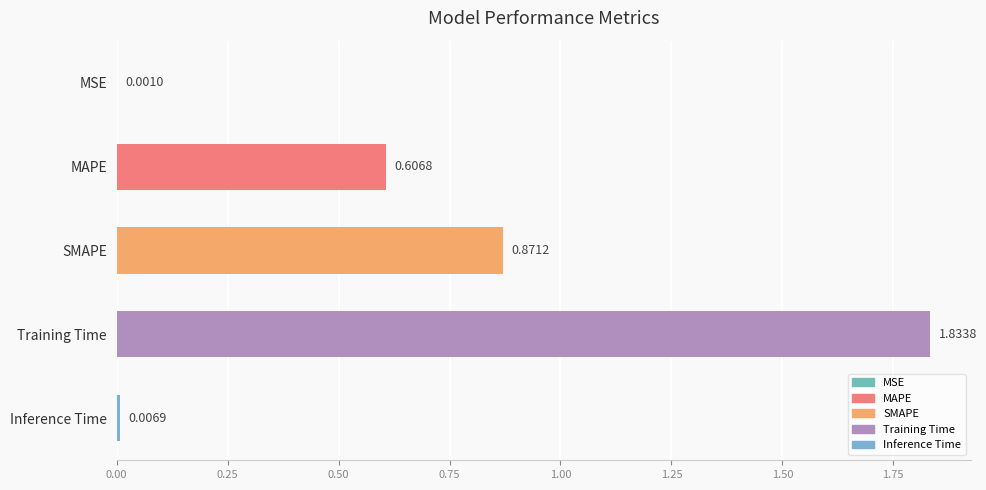

Which has a higher value, MSE or Inference Time?

Inference Time